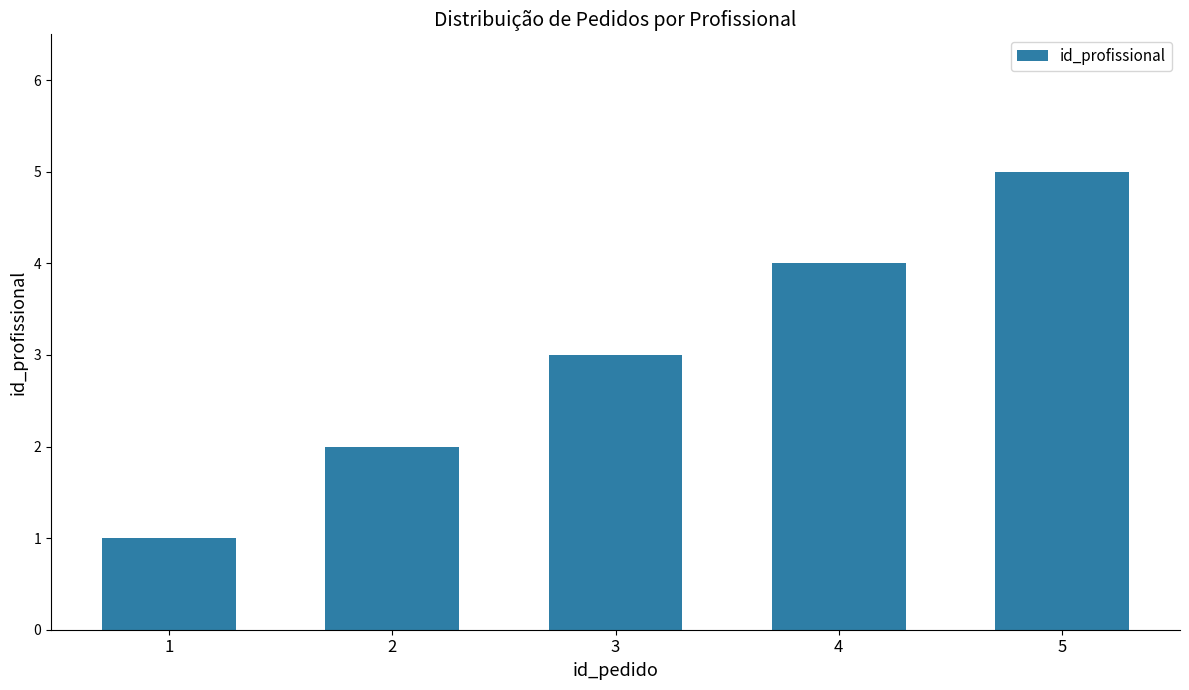

Between 3 and 2, which is larger?

3